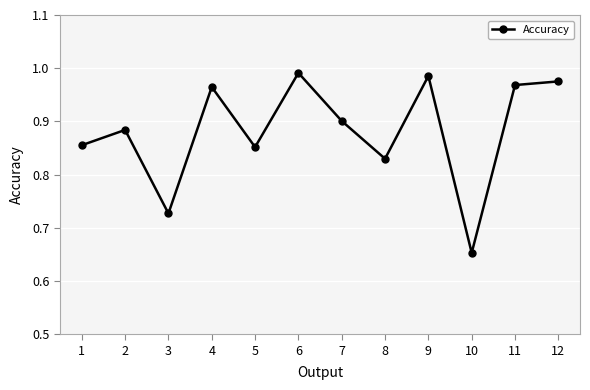

True or false: the data has more than 1 interior local peaks.

True